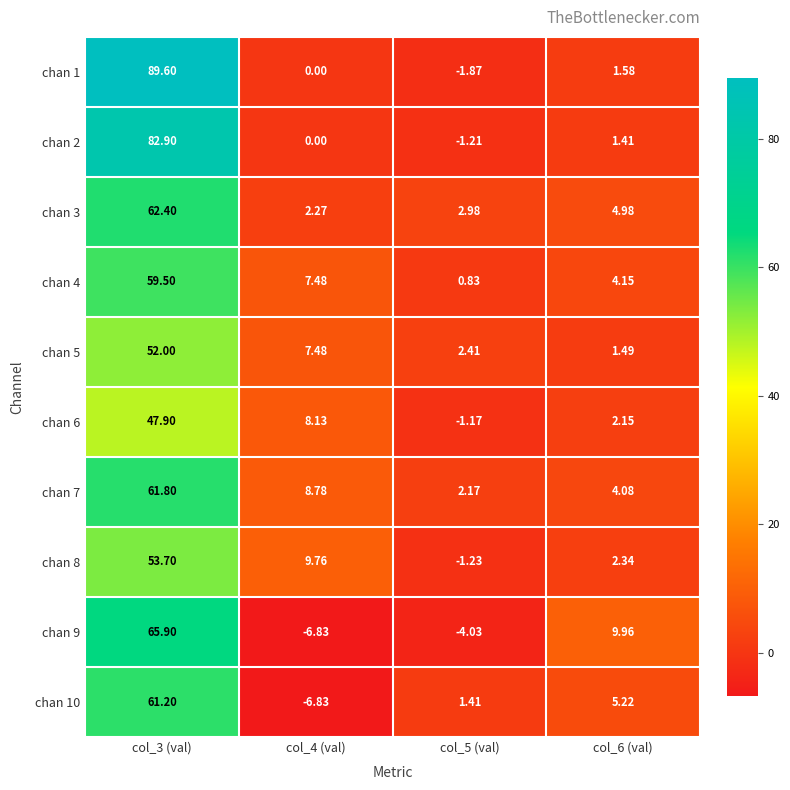

What is the difference between the highest and lowest values at col_3 (val)?

41.7